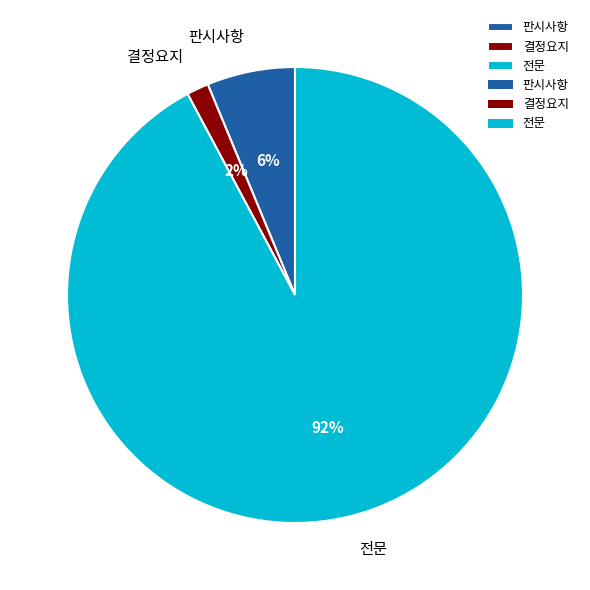

How many segments does this pie chart have?

3